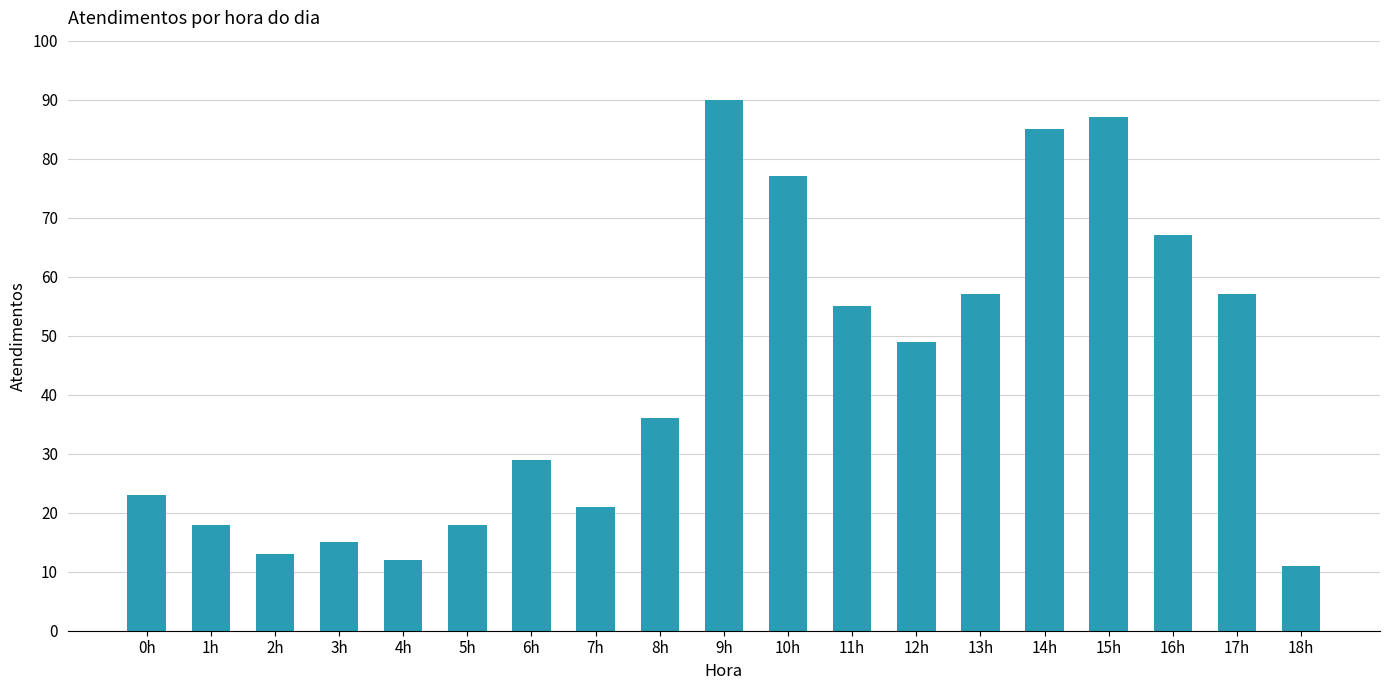

Reading right to left, transcribe all the data shown in this chart.

11	57	67	87	85	57	49	55	77	90	36	21	29	18	12	15	13	18	23